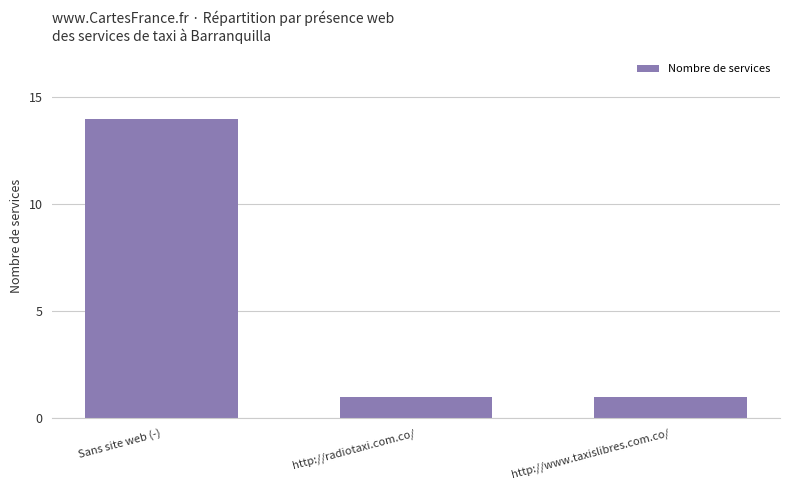

Reading right to left, extract all data points from this chart.

http://www.taxislibres.com.co/=1	http://radiotaxi.com.co/=1	Sans site web (-)=14